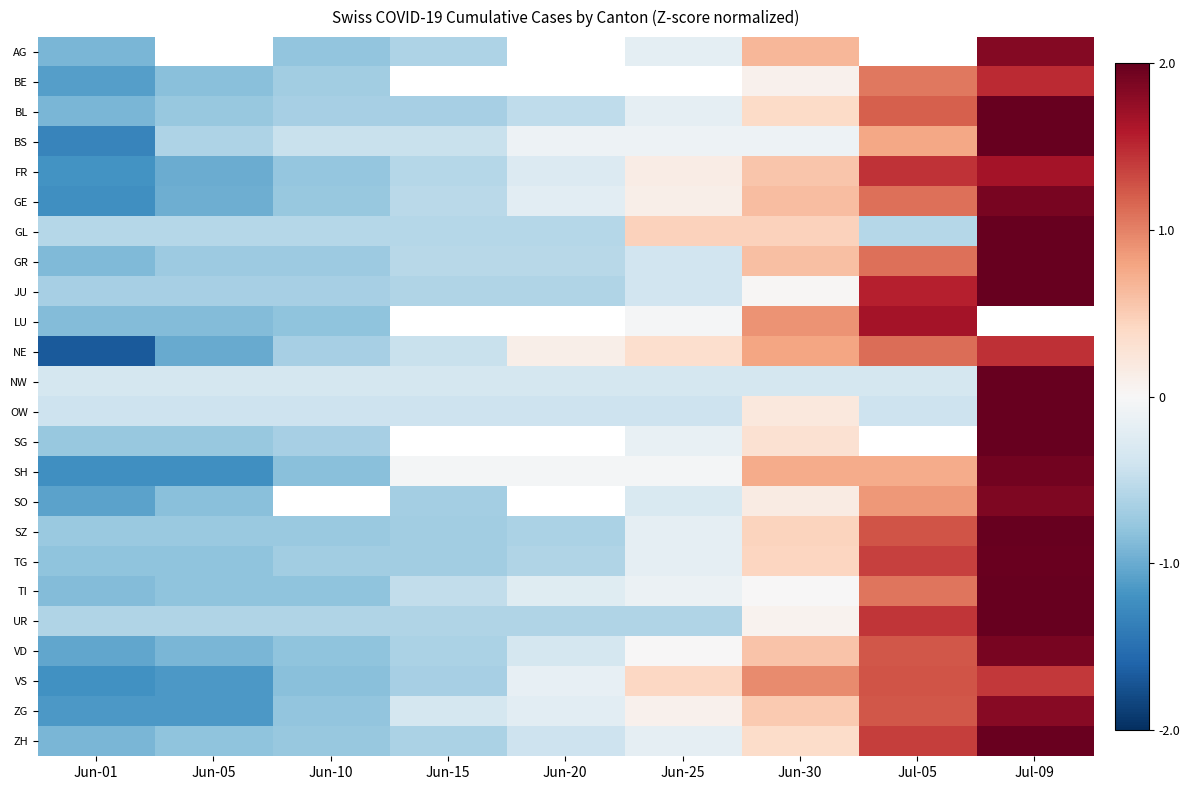

Between Jun-25 and Jul-05, which is larger?

Jul-05